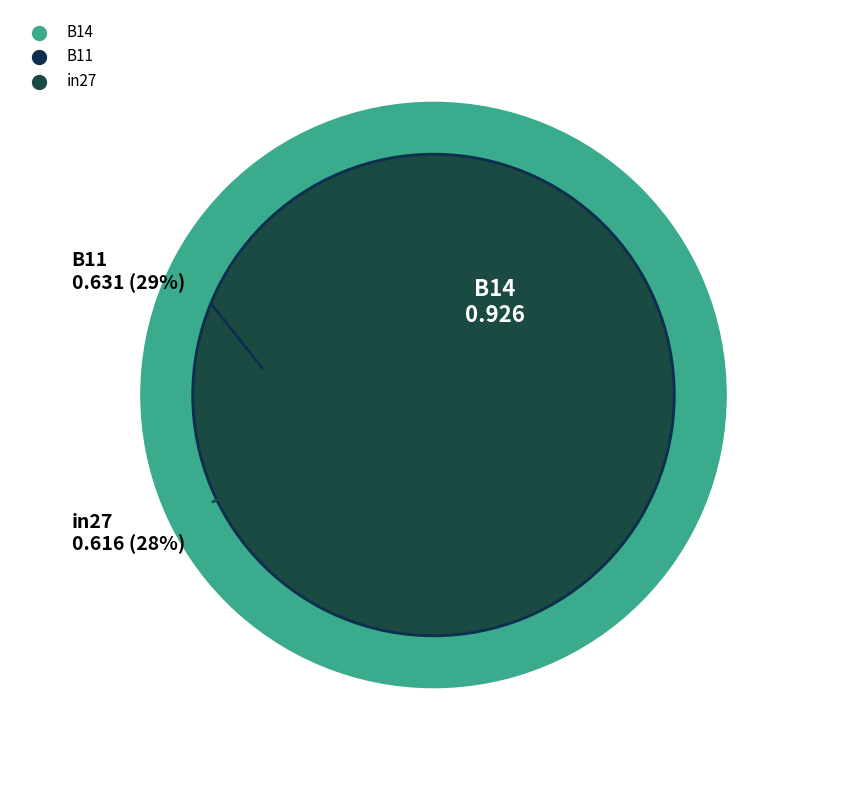

Do B11 and B14 together represent more than half of the pie?

Yes